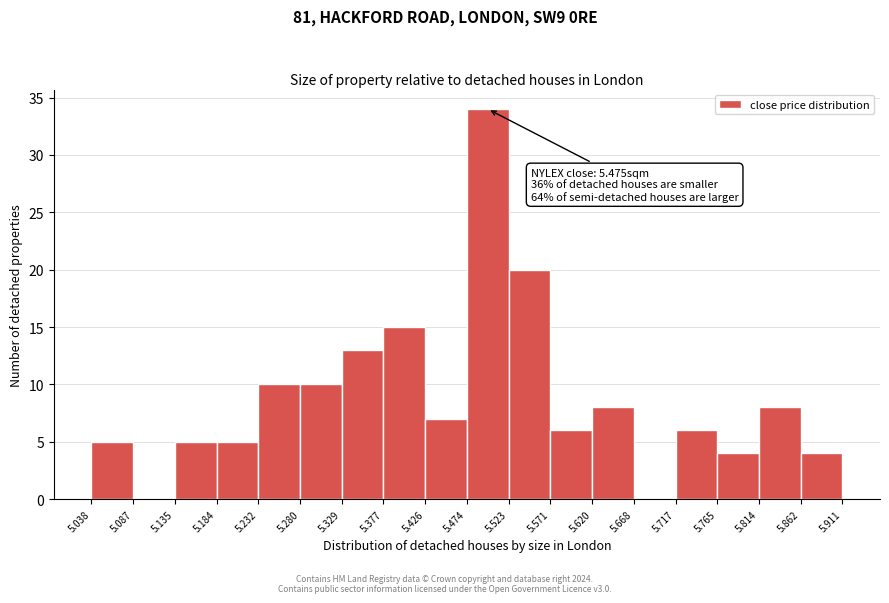

Which range on the x-axis has the tallest bar?

5.474 to 5.523